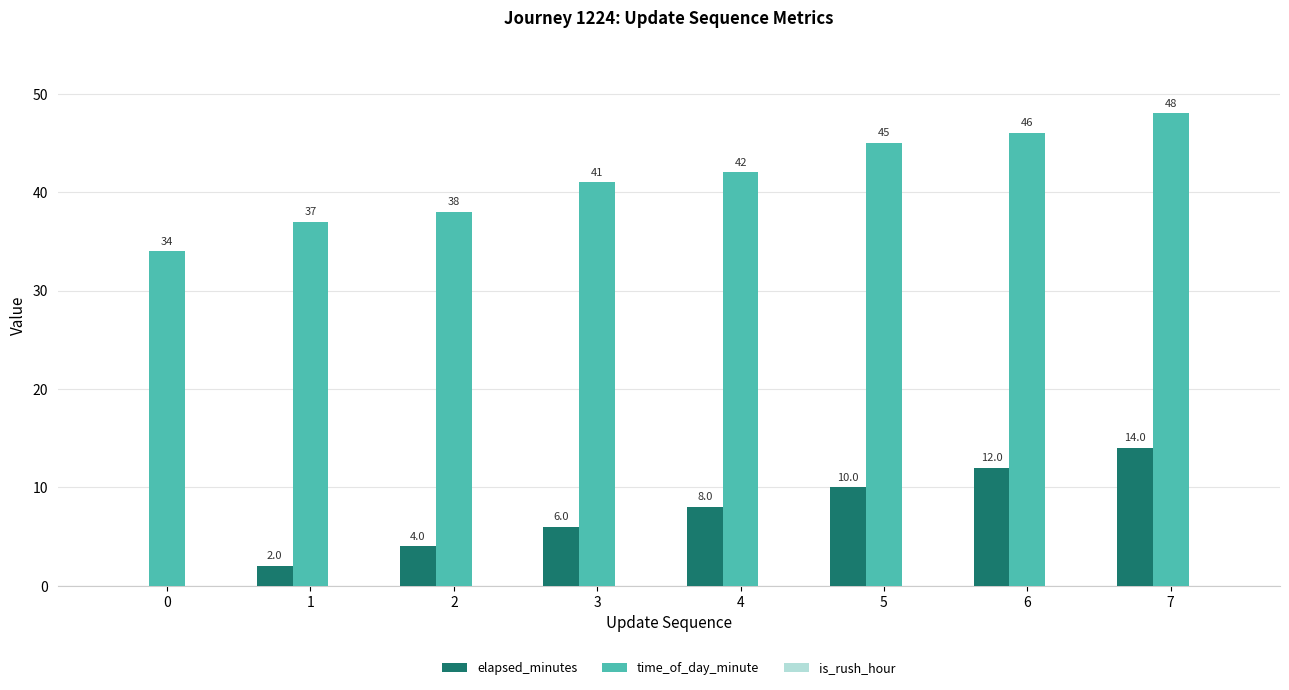

True or false: time_of_day_minute has a value of 24 at 7.

False